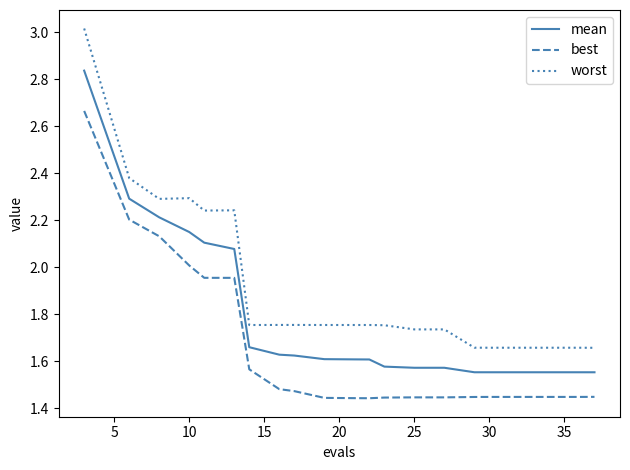

List the series in order of their peak value, highest first.

worst, mean, best